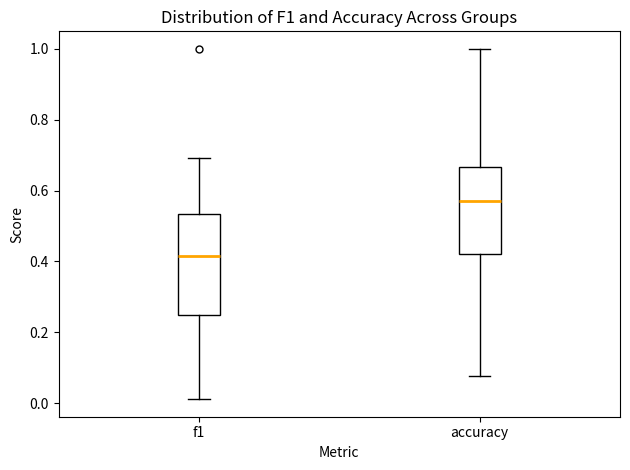

Where does the median line of the box for accuracy sit on the y-axis? The values are not printed on the chart, so give them approximately, as read against the axis.

0.58